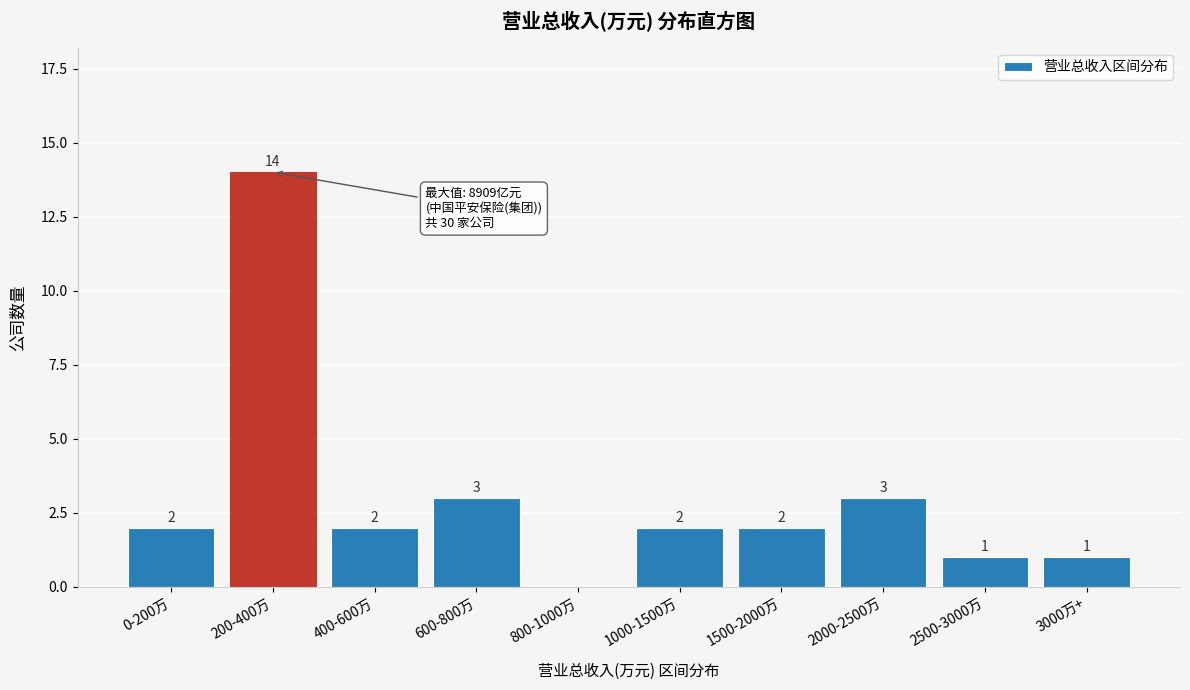

Reading left to right, what are all the values shown in this chart?

0-200万=2	200-400万=14	400-600万=2	600-800万=3	800-1000万=0	1000-1500万=2	1500-2000万=2	2000-2500万=3	2500-3000万=1	3000万+=1